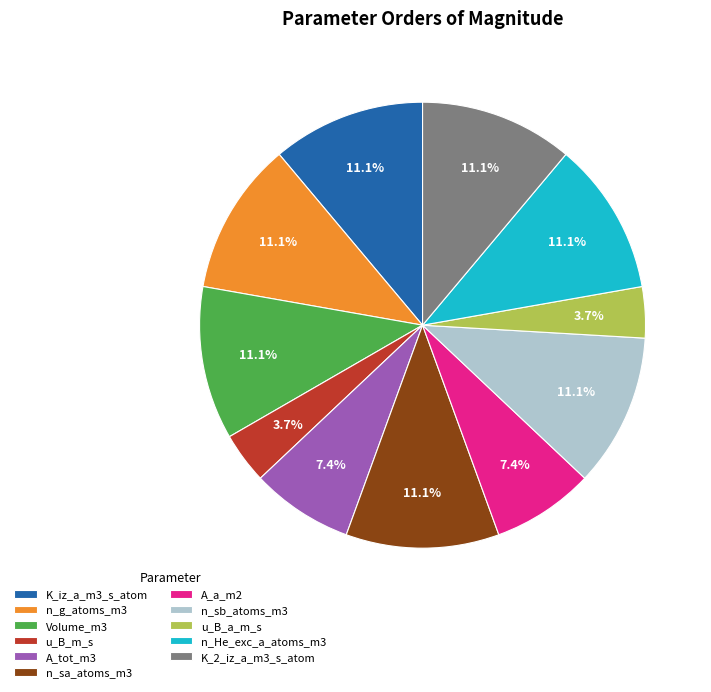

To the nearest percent, what portion does K_iz_a_m3_s_atom represent?

11%